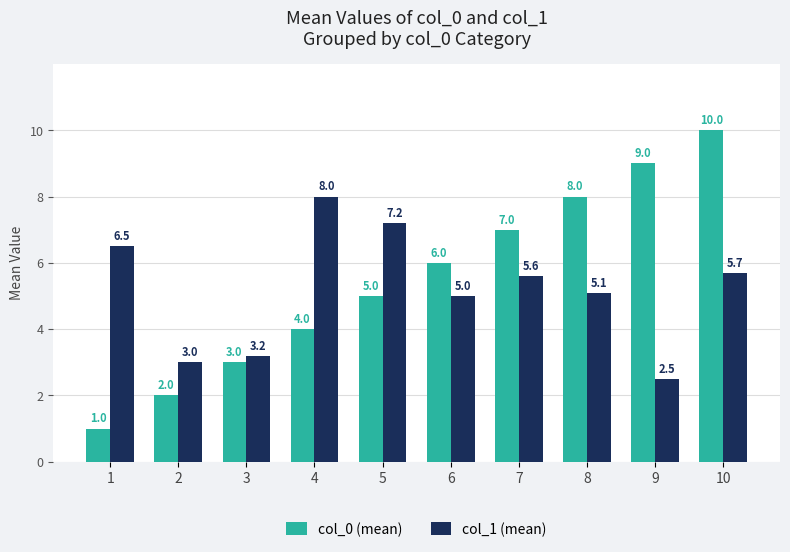

What is the total value across all series at 2?

5.0